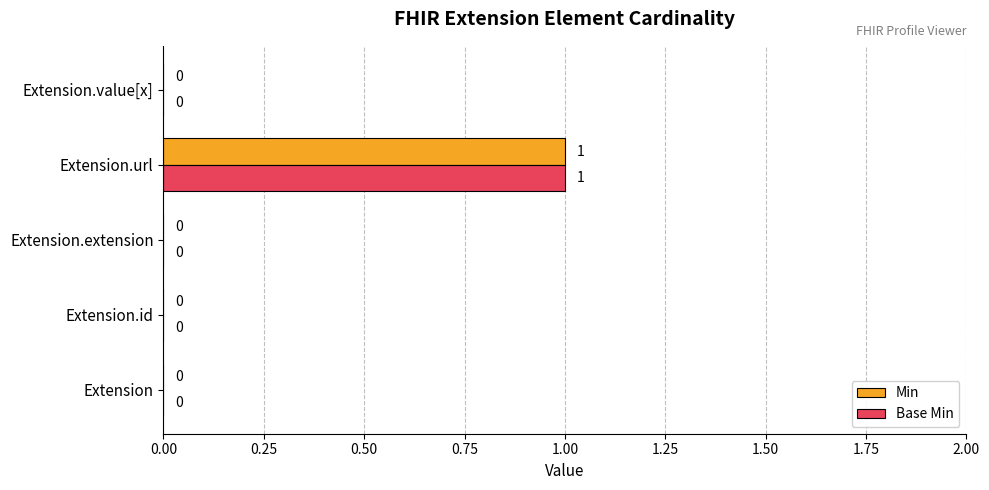

The Min series shows 0 at Extension.id. True or false?

True